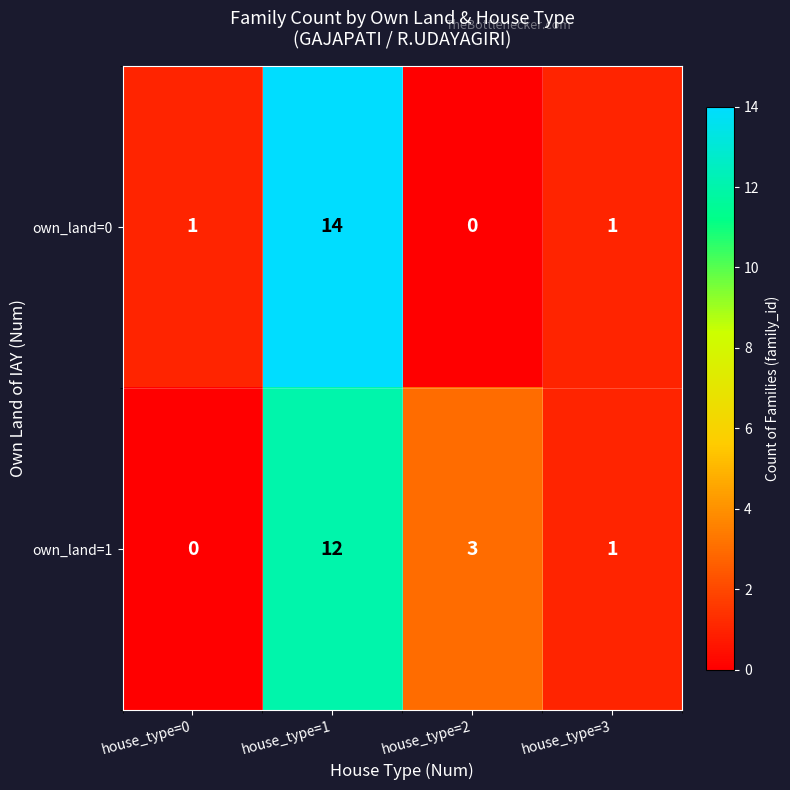

Is it true that own_land=0 equals 0 at house_type=2?

True